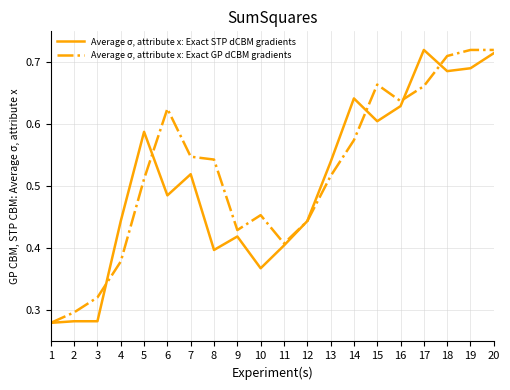

The Average σ, attribute x: Exact STP dCBM gradients series shows 1.1 at 19. True or false?

False